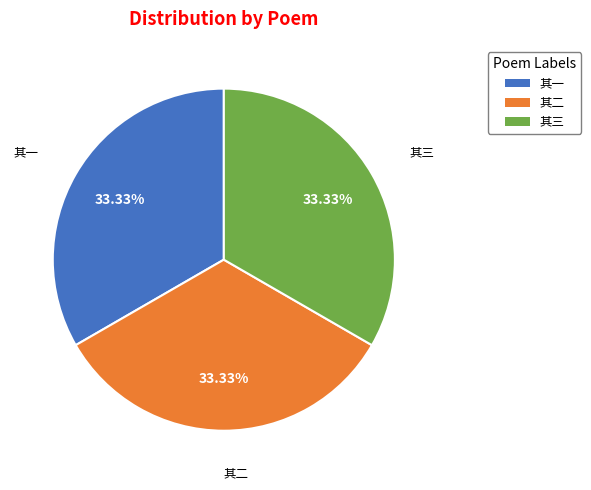

Is there any slice that represents more than half of the pie?

No